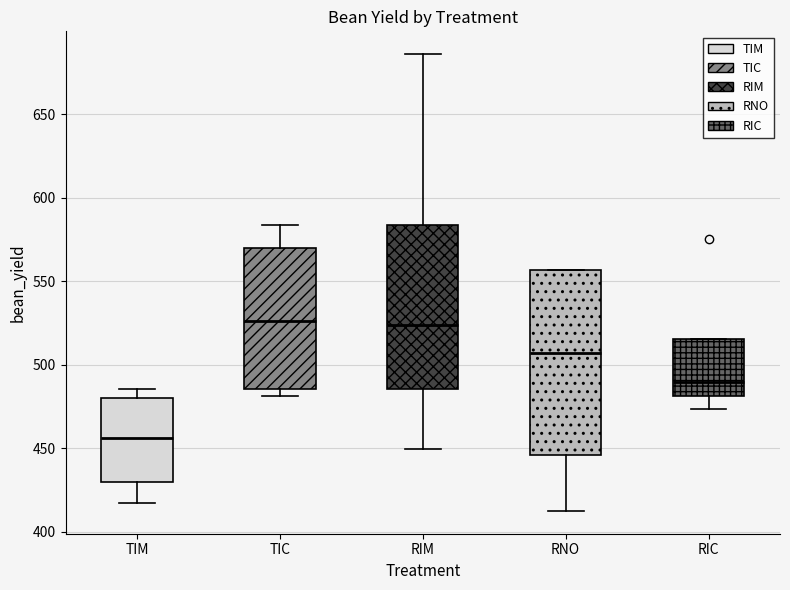

Reading left to right, transcribe this box plot: for each box, give where its median line is, the range the box spans, and where its two whiskers end, as read against the y-axis. The values are not printed on the chart, so give them approximately, as read against the axis.

TIM: median 455, box 430 to 480, whiskers 415 to 485
TIC: median 525, box 485 to 570, whiskers 480 to 585
RIM: median 525, box 485 to 585, whiskers 450 to 685
RNO: median 505, box 445 to 555, whiskers 415 to 555
RIC: median 490, box 480 to 515, whiskers 475 to 515